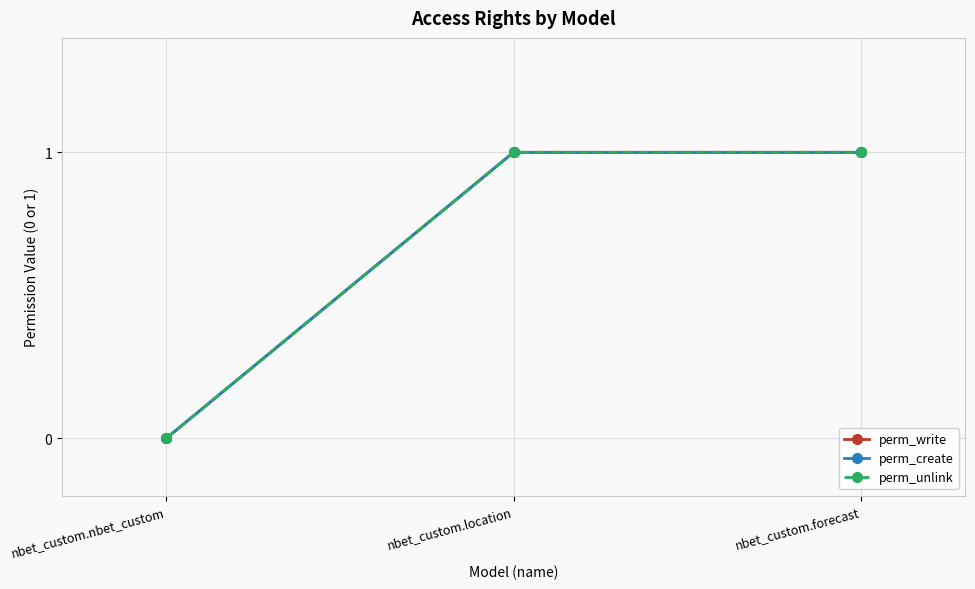

How many lines are shown in the chart?

3